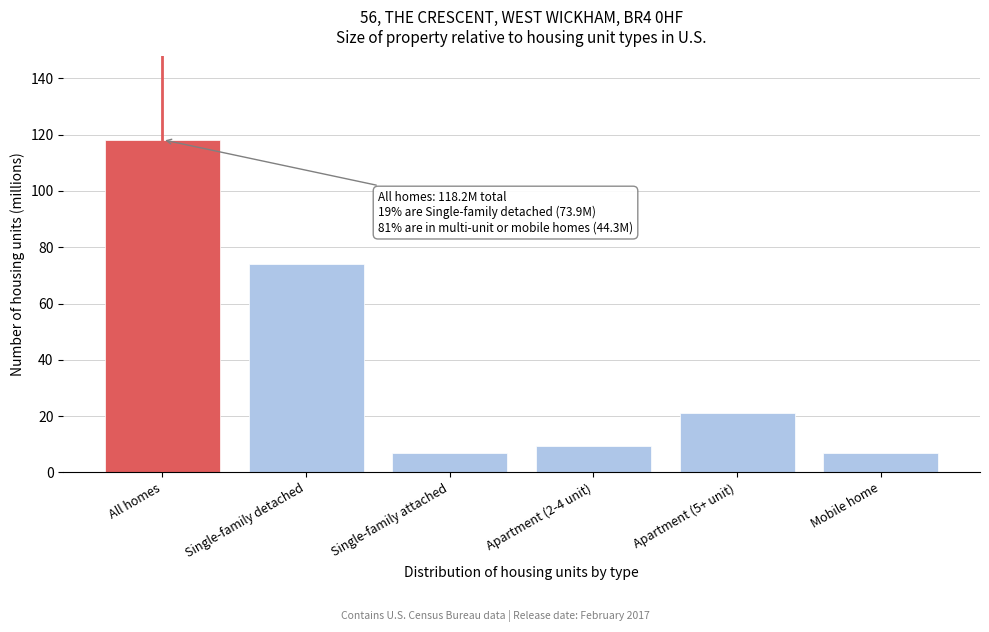

Where is the data nearest to the value 62?

Single-family detached